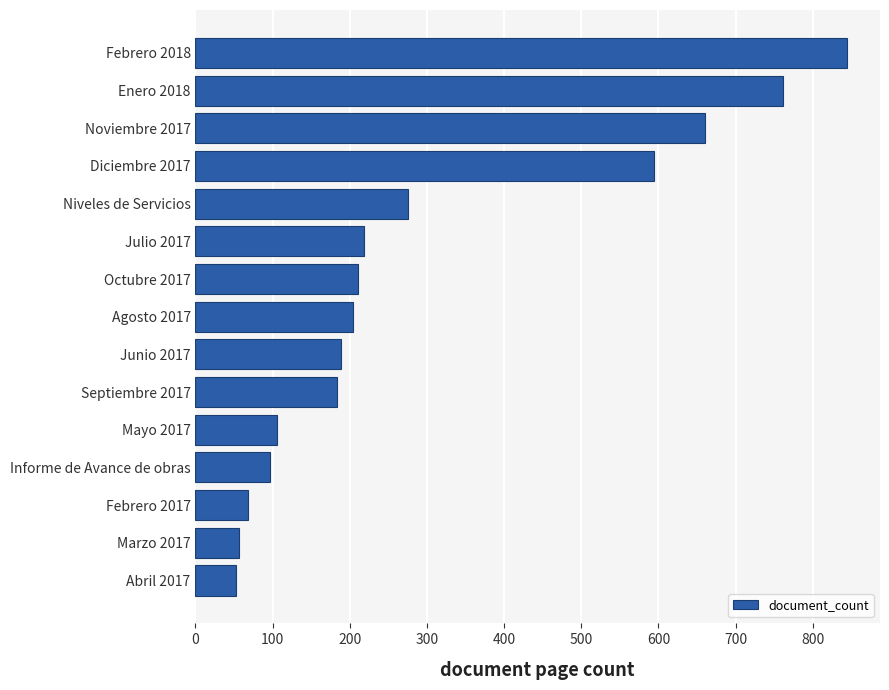

What is the smallest value displayed?

53